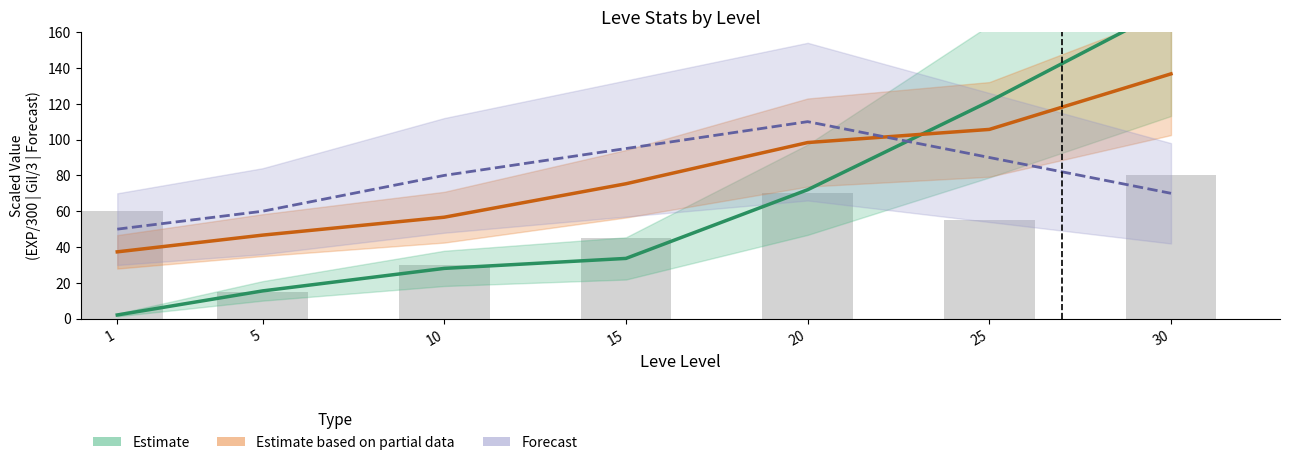

The Estimate series shows 70.6 at 30. True or false?

False